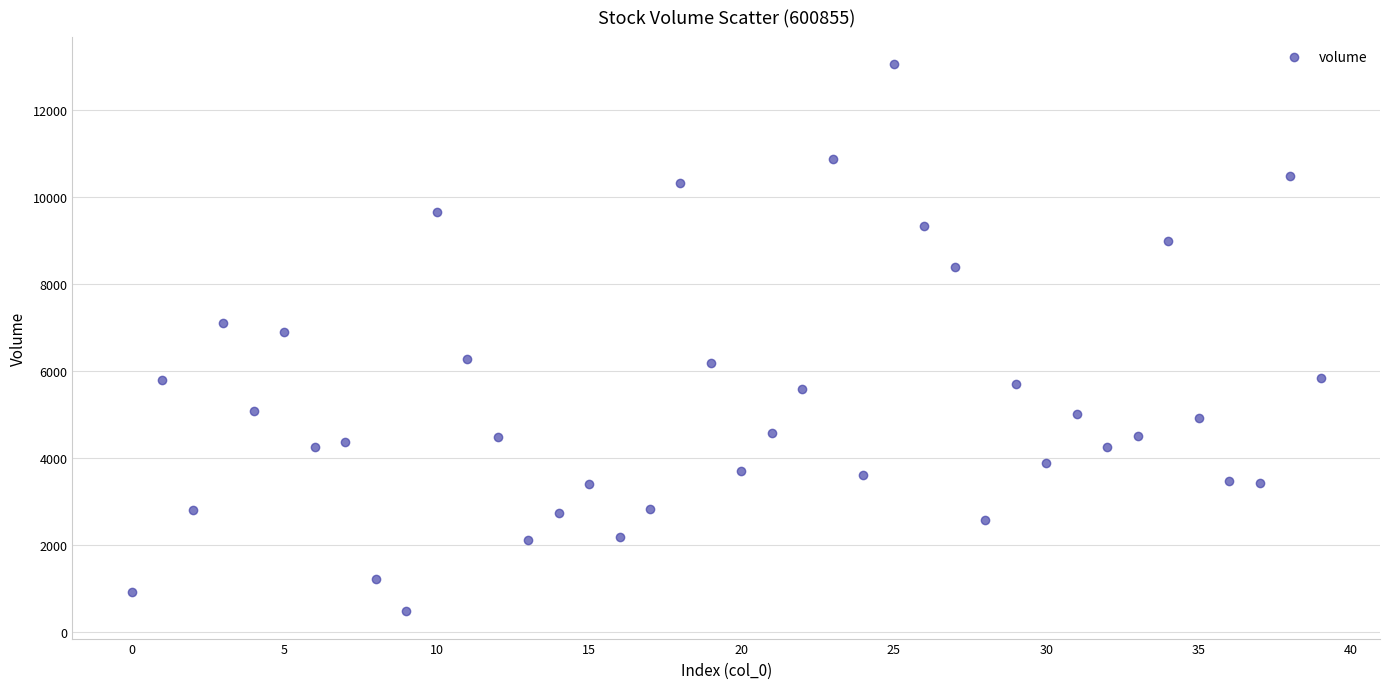

What is the range of Y values (max minus min)?

12571.0